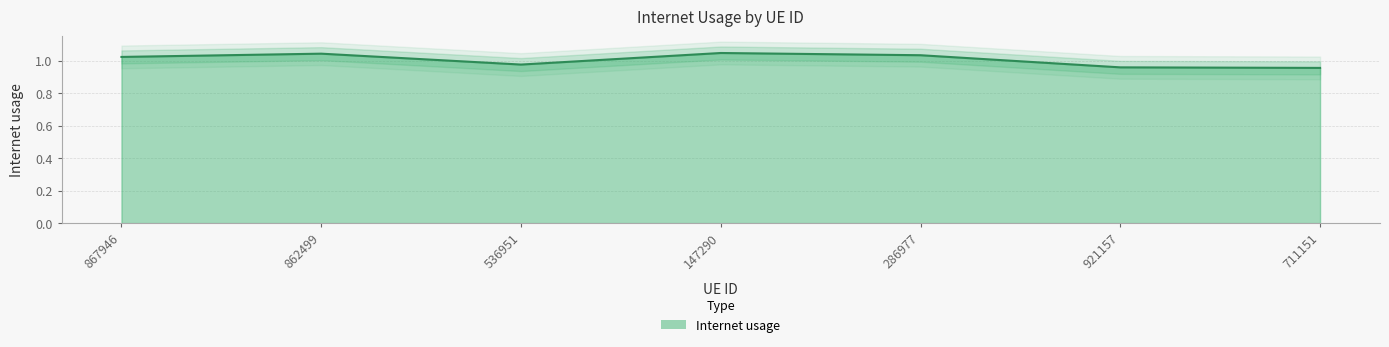

List the labels in order of value, smallest first.

711151, 921157, 536951, 867946, 286977, 862499, 147290